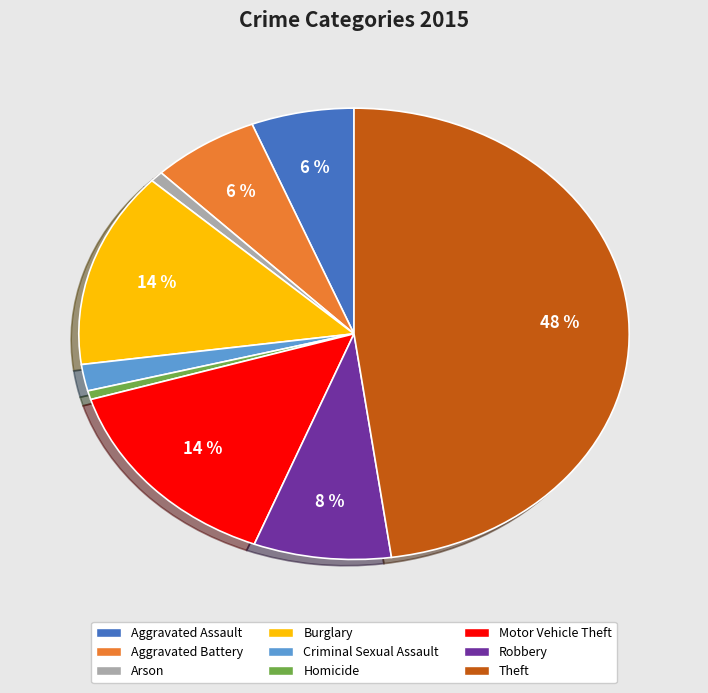

Approximately how many times larger is the value at Criminal Sexual Assault compared to Aggravated Battery?

0.3